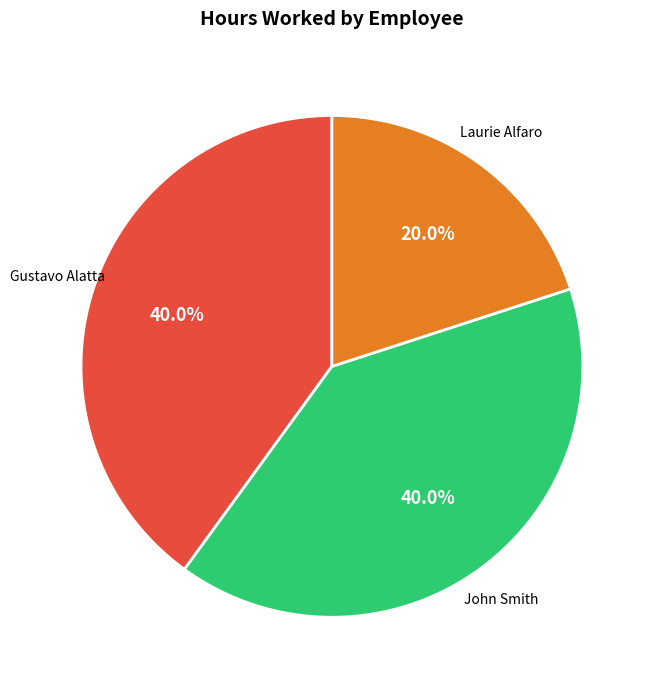

Does Gustavo Alatta account for over 50% of the chart?

No